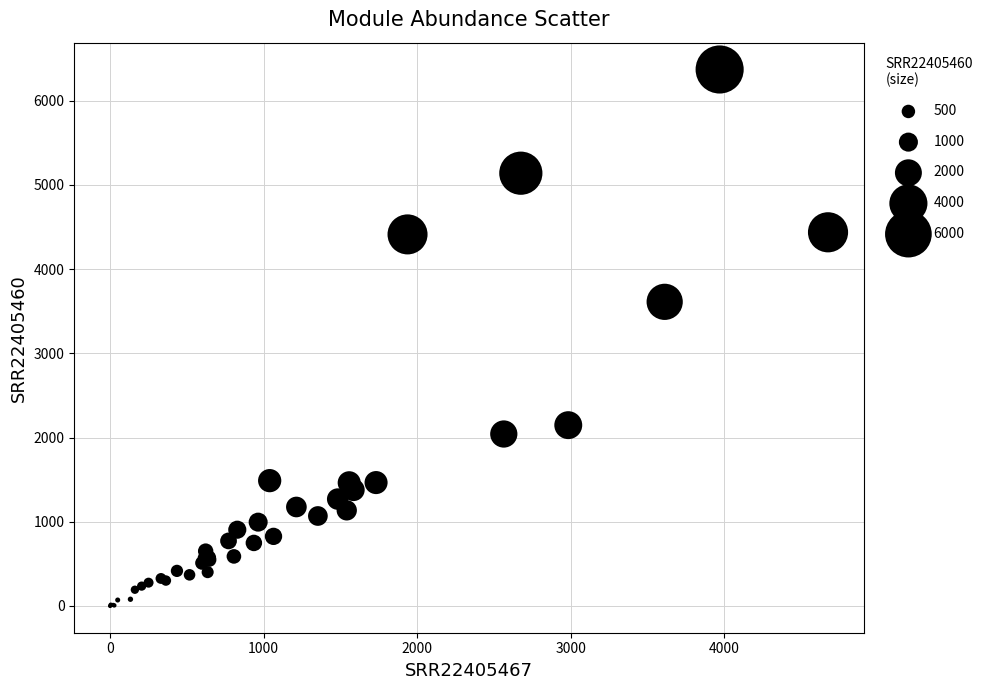

What Y value in the scatter plot is closest to 3186?

3612